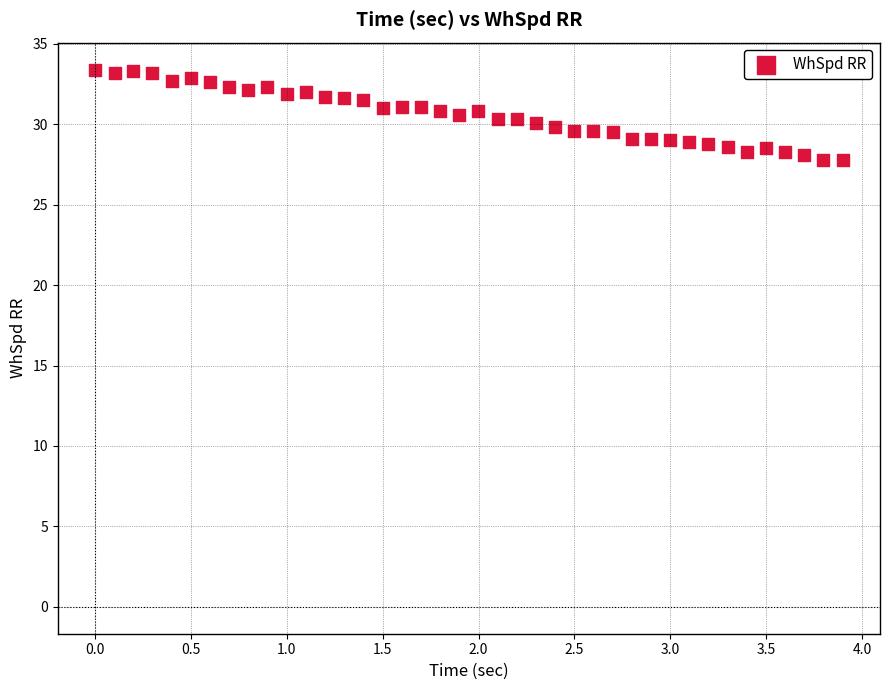

What is the range of Y values (max minus min)?

5.6